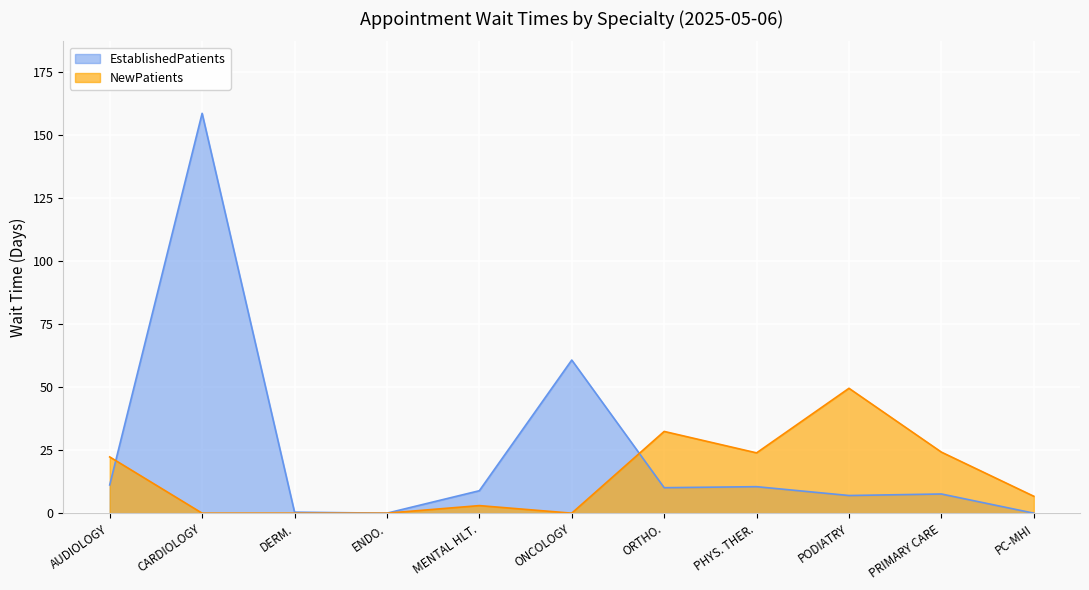

Read the EstablishedPatients value at PHYS. THER..

10.5